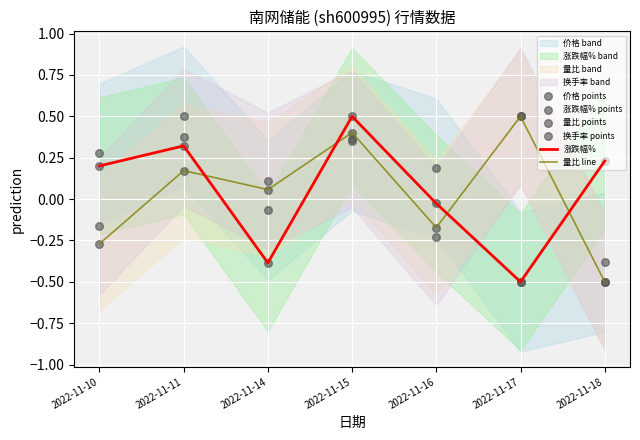

Is the value of 量比 line at 2022-11-17 greater than the value of 涨跌幅% at 2022-11-17?

Yes